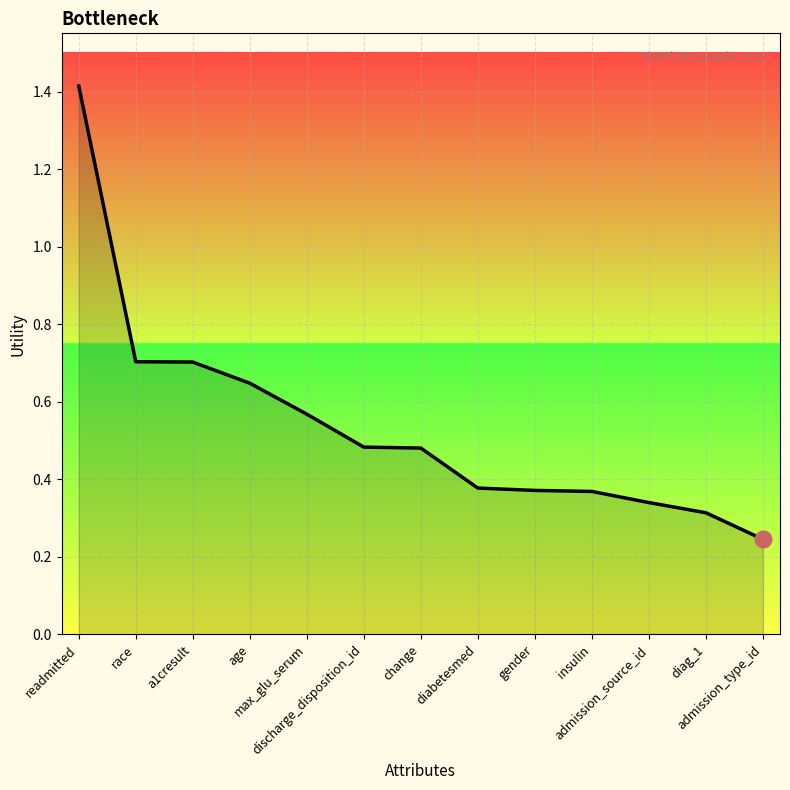

True or false: the data shows 0.5 at admission_source_id.

False